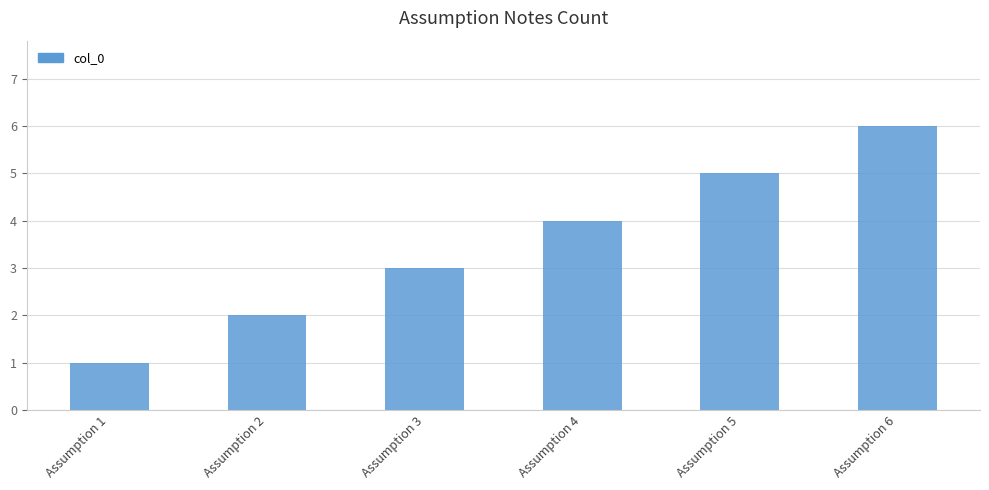

What is the change in value from Assumption 3 to Assumption 4?

+1